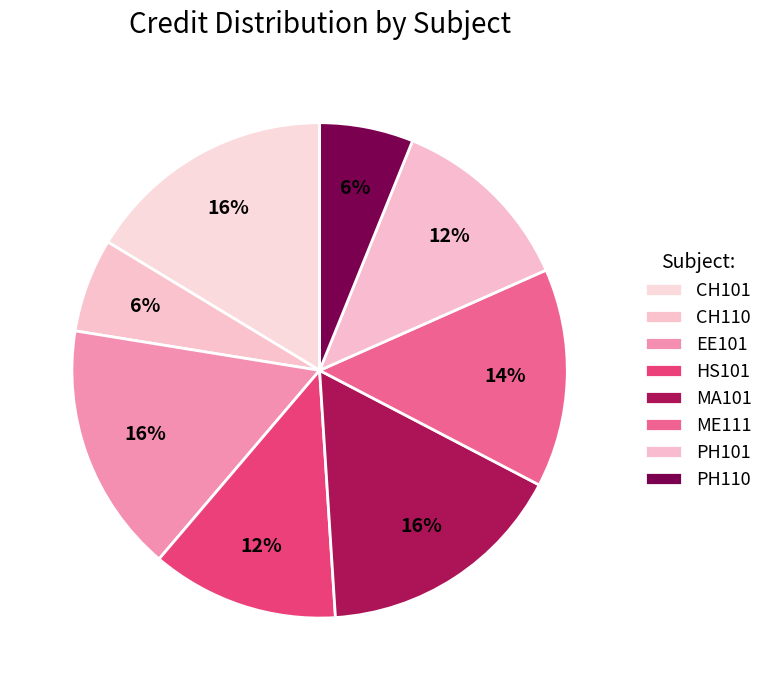

The CH110 slice represents 6% of the pie. True or false?

True